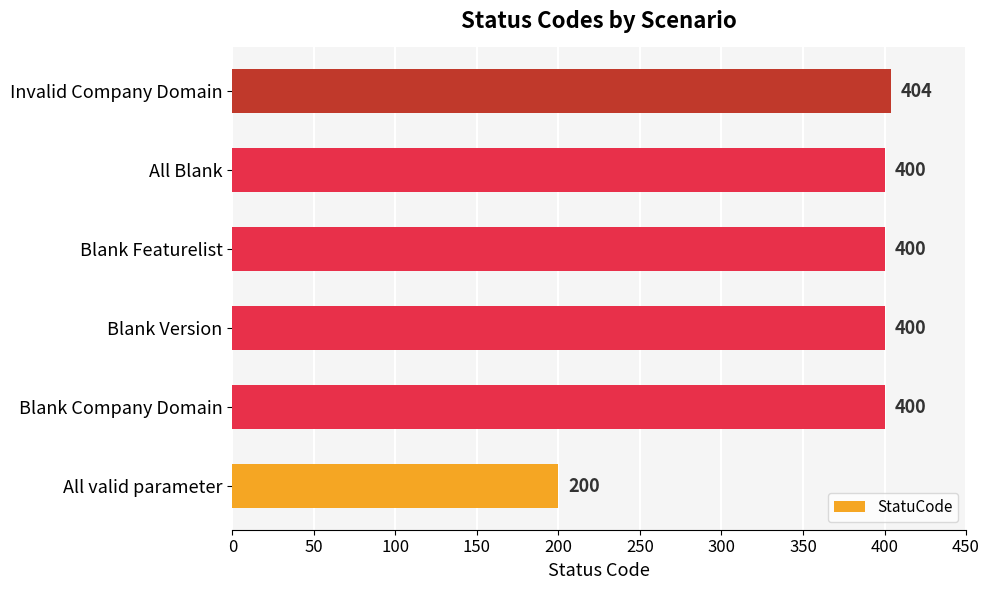

What is the change in value from All valid parameter to Blank Featurelist?

+200